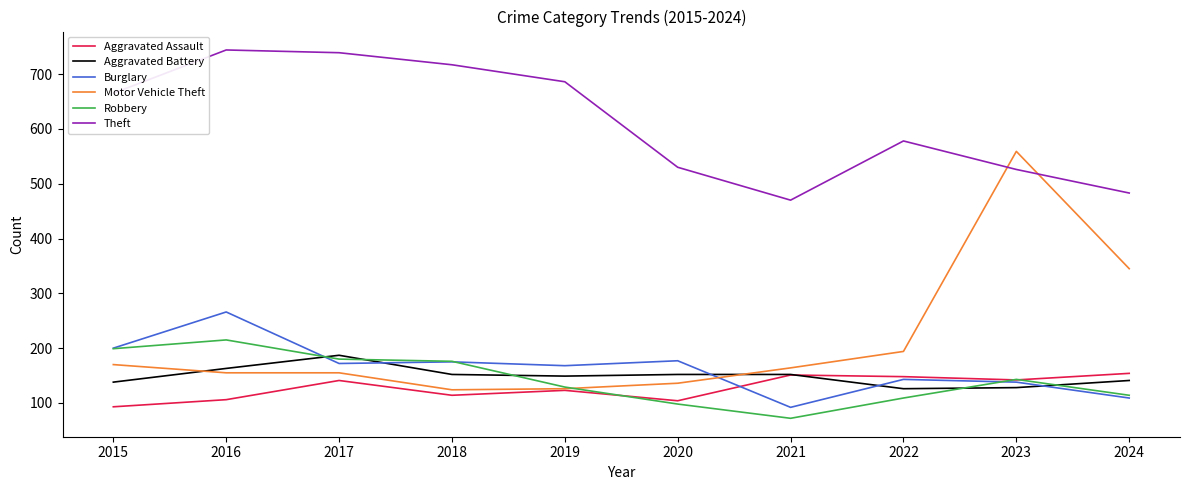

At which label is Theft closest to 607?

2022